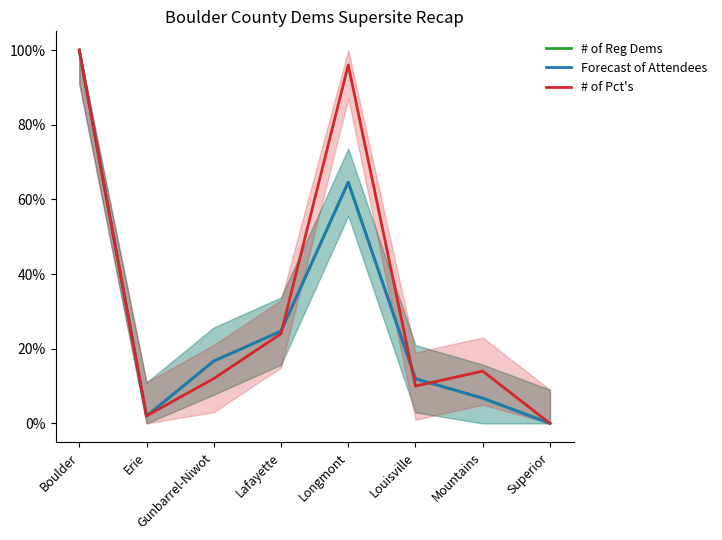

At which label does # of Pct's reach its minimum?

Superior